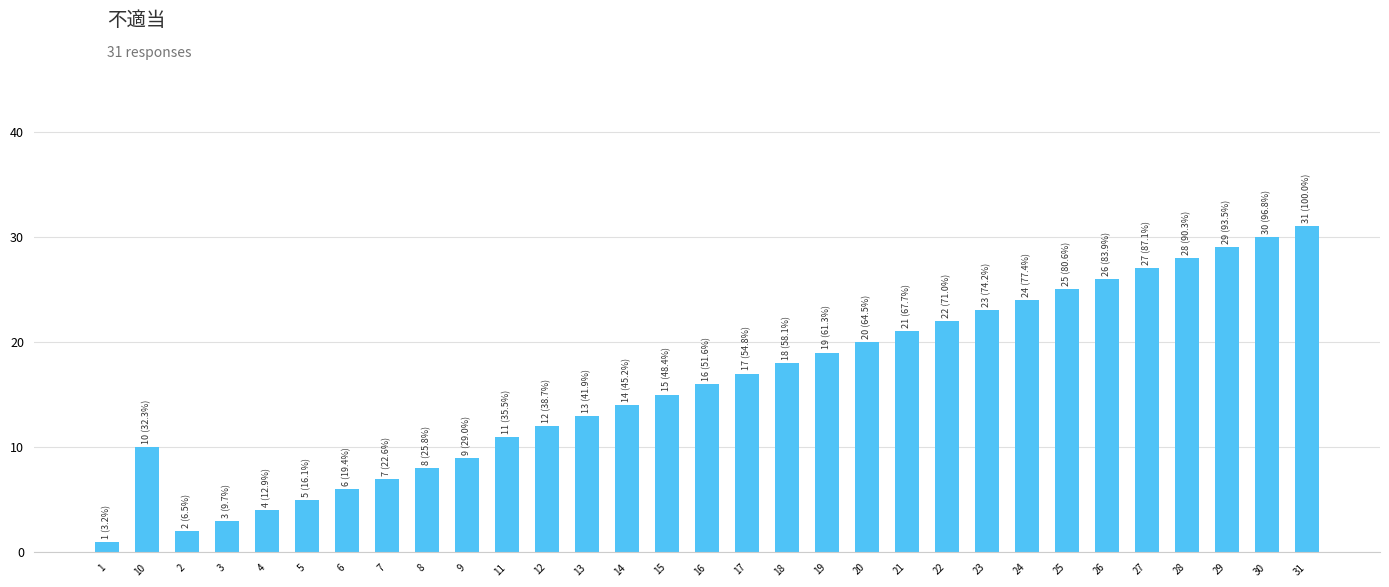

Which category has the highest value across all series?

31